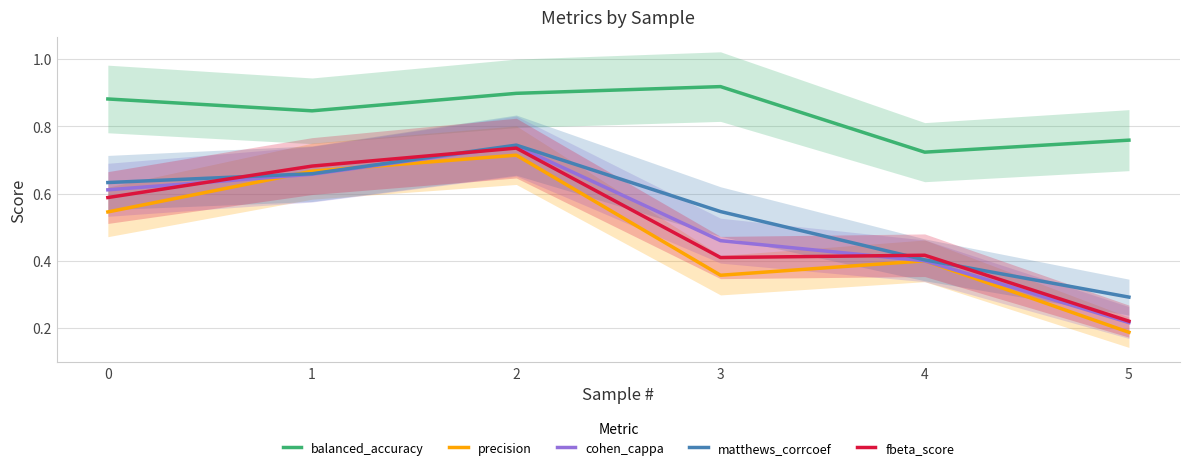

Rank the categories by matthews_corrcoef value from lowest to highest.

5, 4, 3, 0, 1, 2